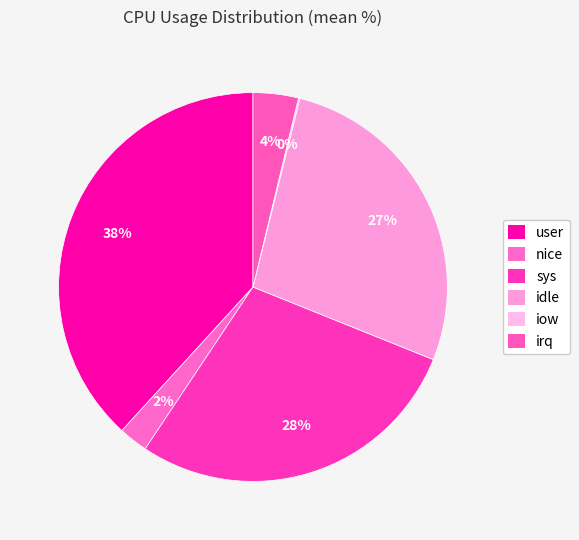

Rank the categories by value from lowest to highest.

iow, nice, irq, idle, sys, user